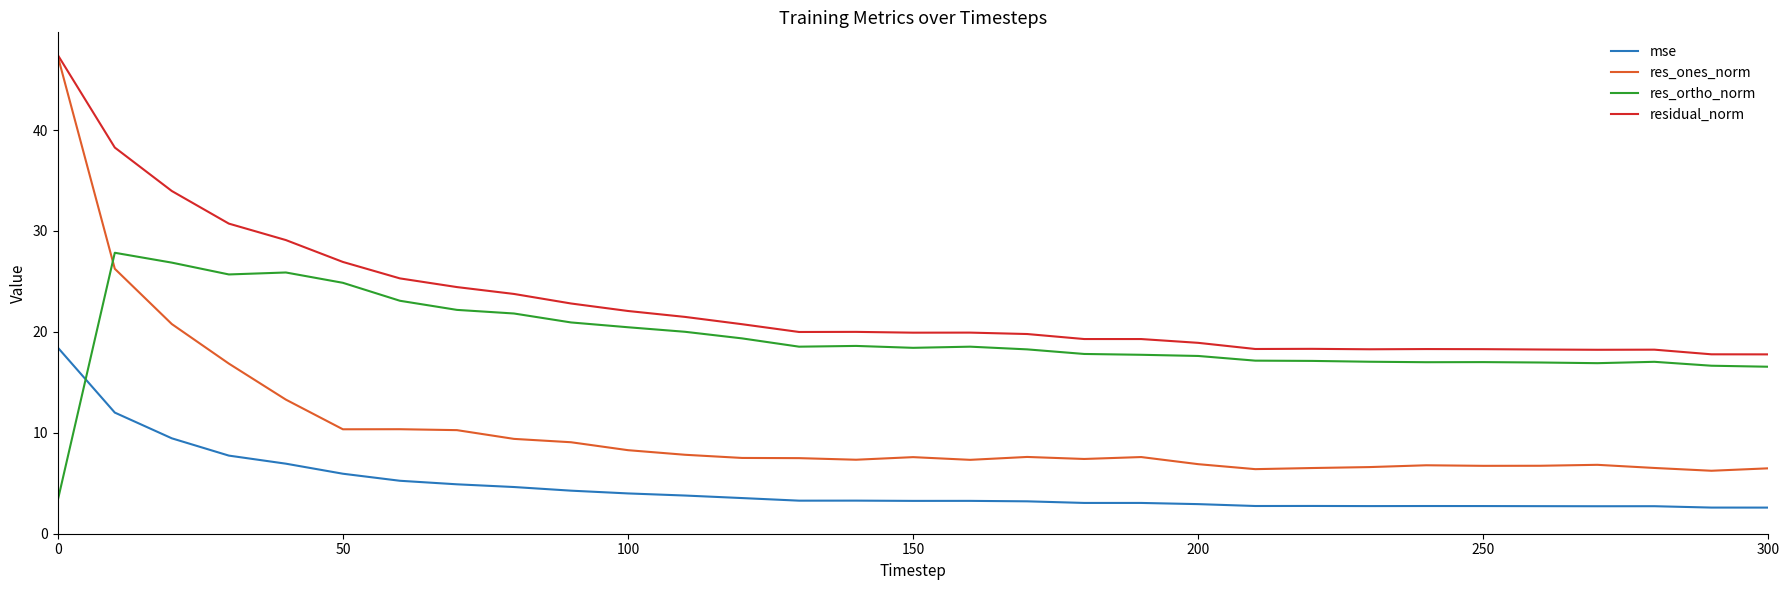

Which series has the widest spread of values?

res_ones_norm